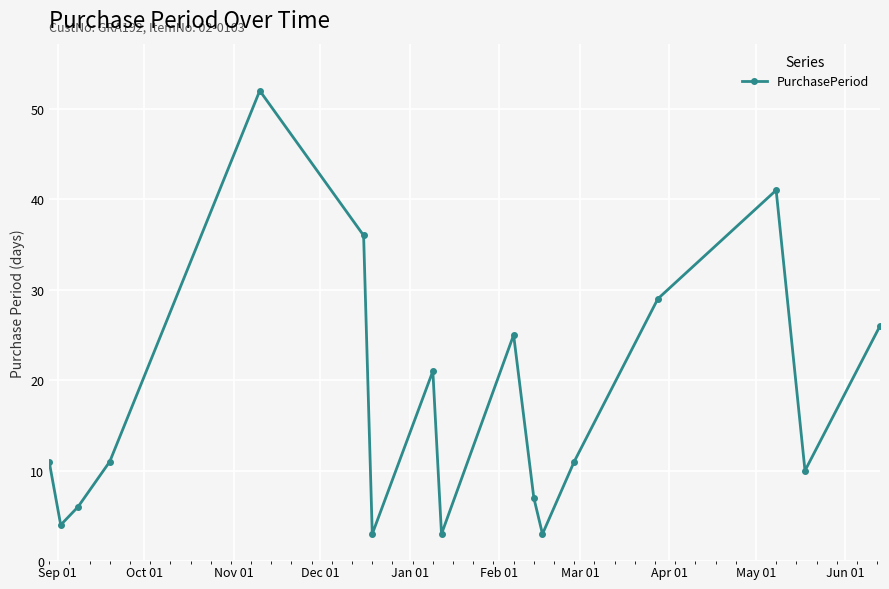

What is the value of the 9th point from the left?

3